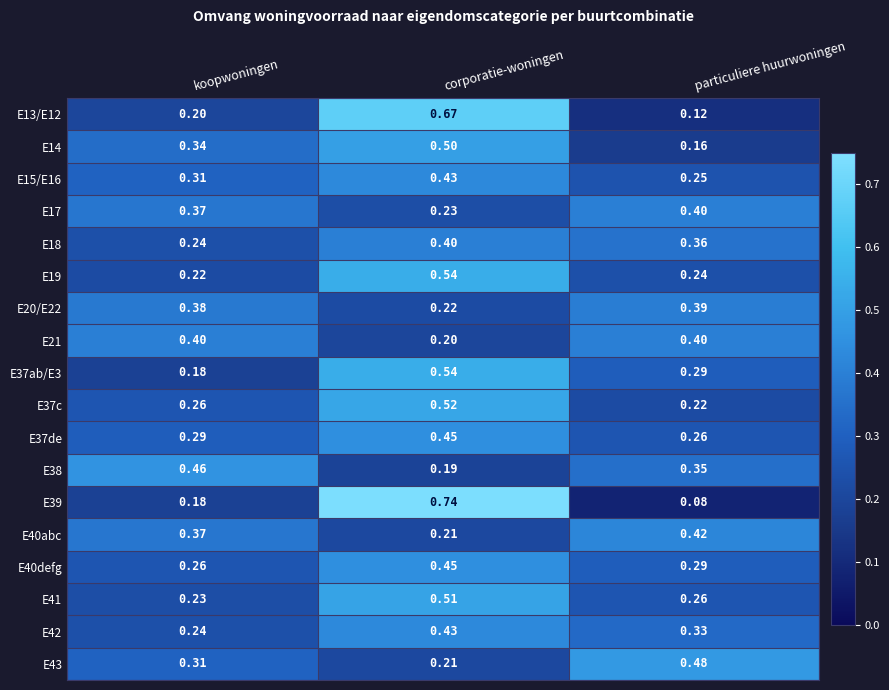

List the labels in order of E13/E12 value, largest first.

corporatie-woningen, koopwoningen, particuliere huurwoningen